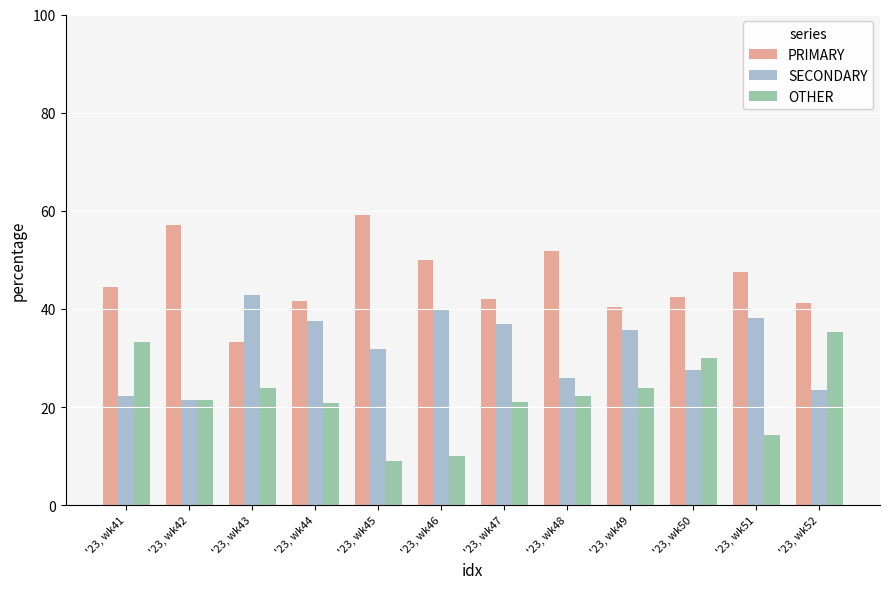

What is the value of the PRIMARY bar at the 8th from the left?

51.9